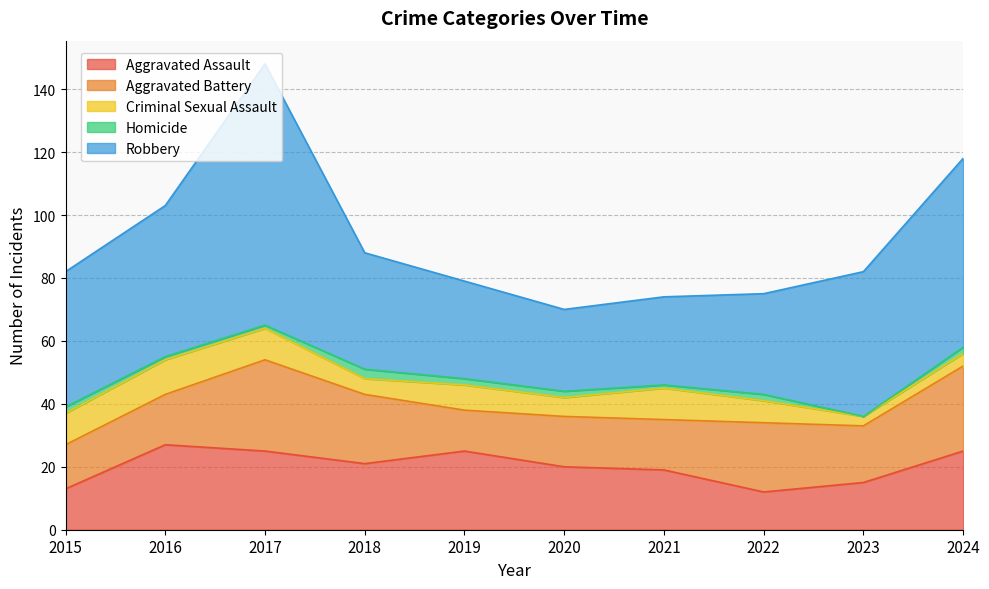

Count the Homicide values in the range 1 to 2.

8